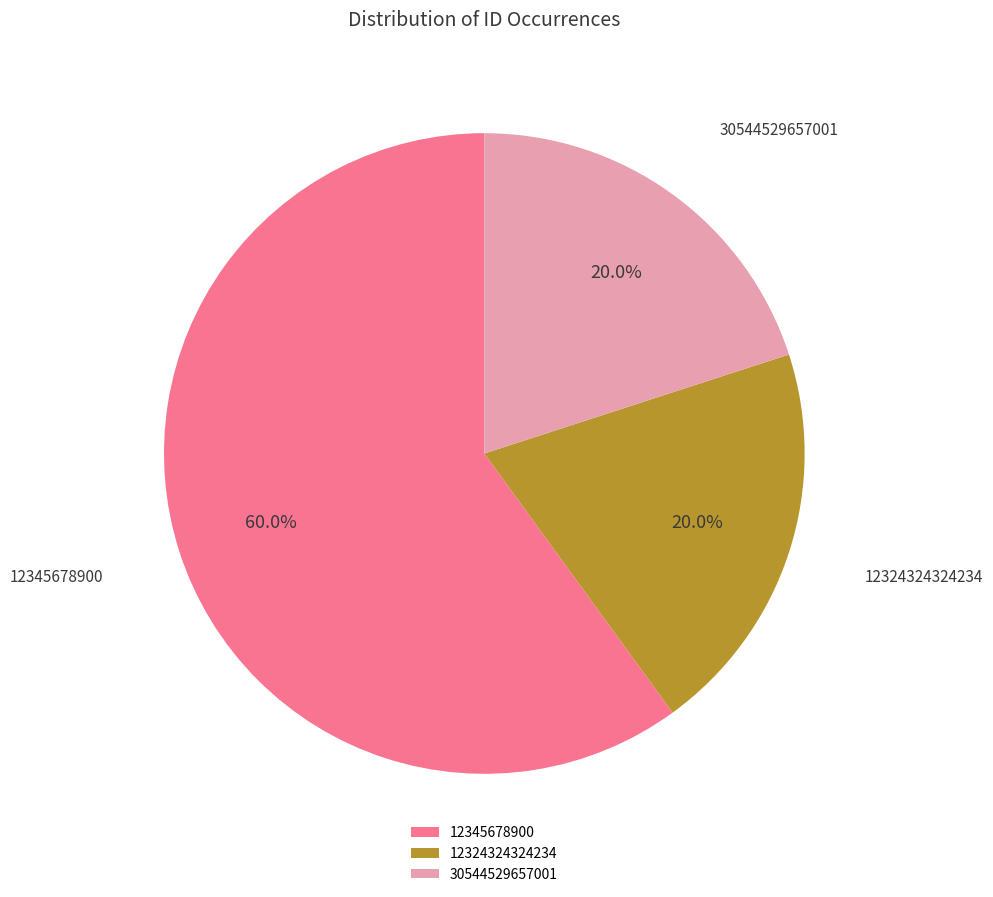

Approximately how many times larger is the value at 30544529657001 compared to 12345678900?

0.3